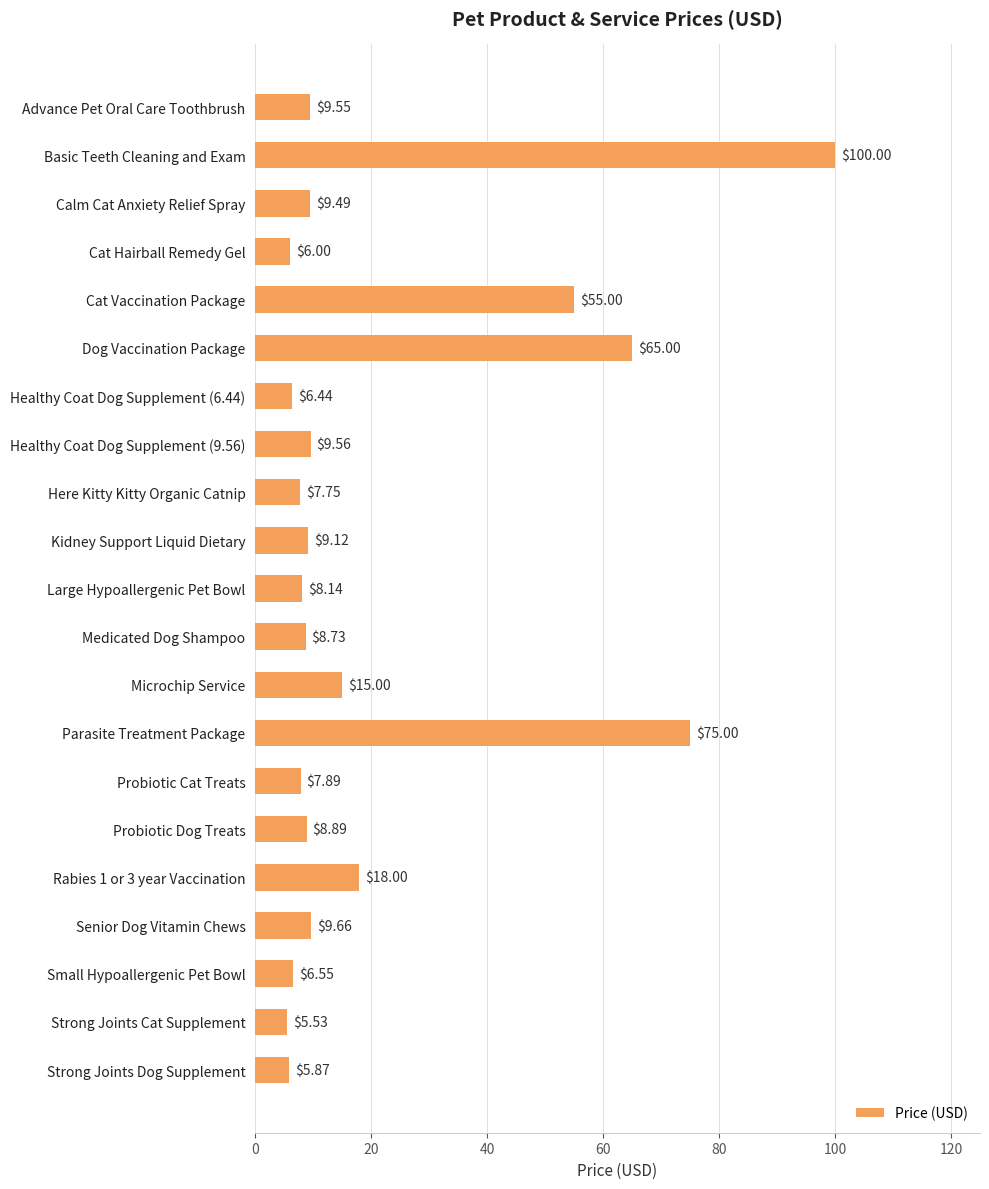

Where is the data nearest to the value 52?

Cat Vaccination Package